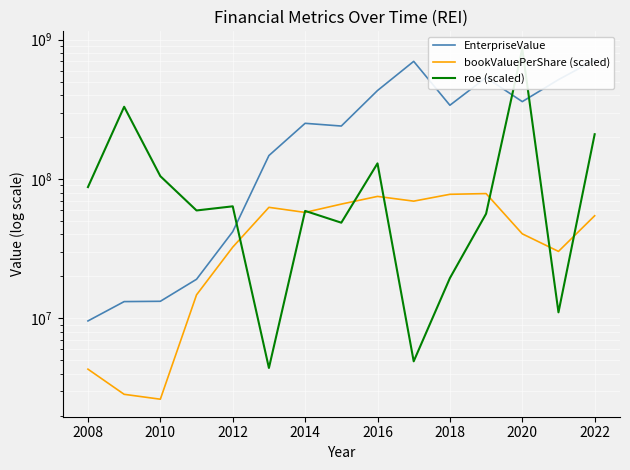

Reading left to right, what are all the values shown in this chart?

EnterpriseValue: 9585634.0	13196796.0	13261697.0	19084039.0	41904644.4	147447731.2	251145612.5	240115964.2	431764650.7	699217230.2	338554770.0	534816906.3	359438908.5	516869843.8	713731615.5
bookValuePerShare (scaled): 4320915.2	2851417.2	2629975.8	14755668.7	32452793.1	62652666.3	57616698.1	66093491.3	75054578.8	69401024.6	77707056.1	78638465.6	40439088.4	30247831.4	54517617.5
roe (scaled): 87546843.7	330228640.7	104875006.4	59499231.3	63713794.4	4407249.7	59073597.2	48610407.4	129543474.1	4918263.0	19454758.1	56343823.0	859705626.7	11053308.2	209702486.6